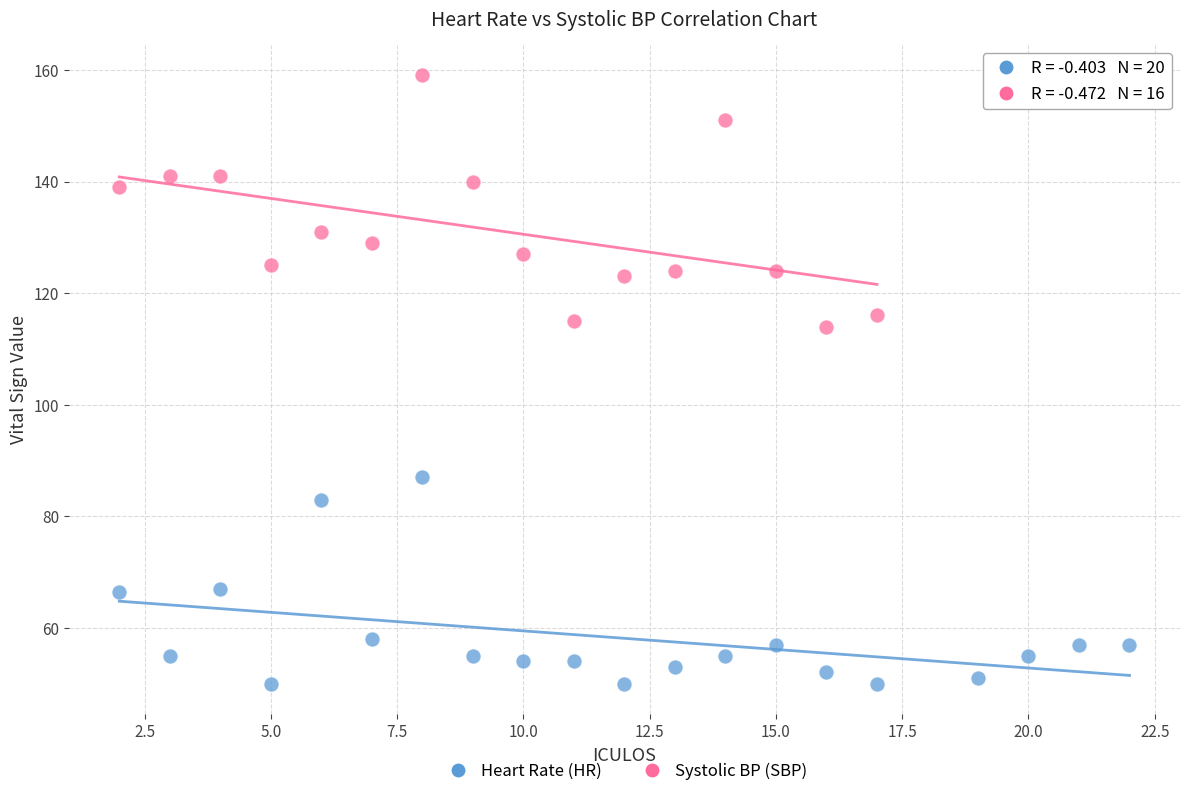

Which series reaches the minimum Y coordinate?

Heart Rate (HR)